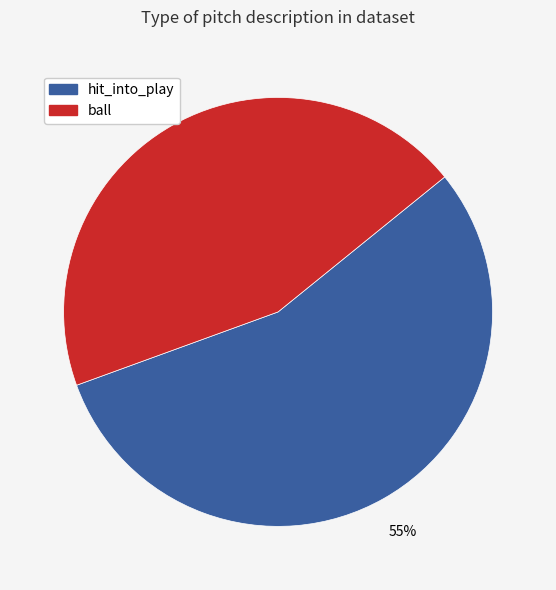

To the nearest percent, what is the average slice percentage?

50%